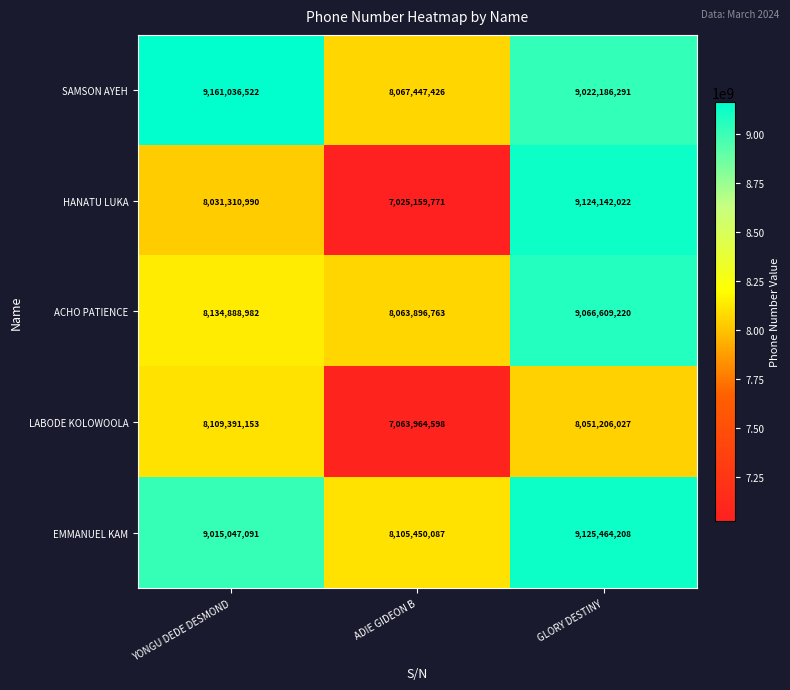

How many series are shown in this chart?

5